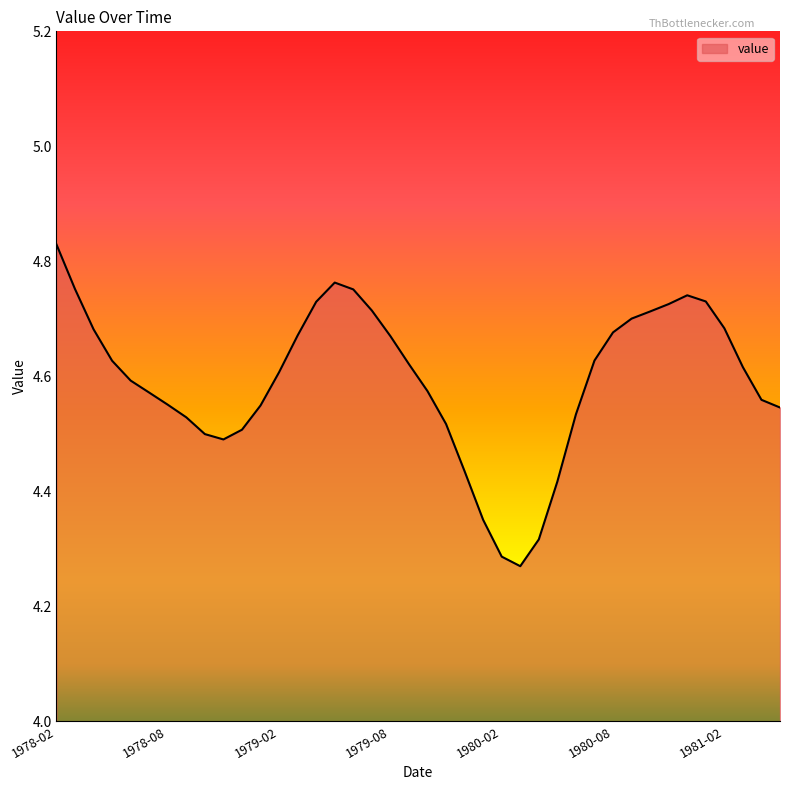

What is the difference between the maximum and minimum values?

0.6